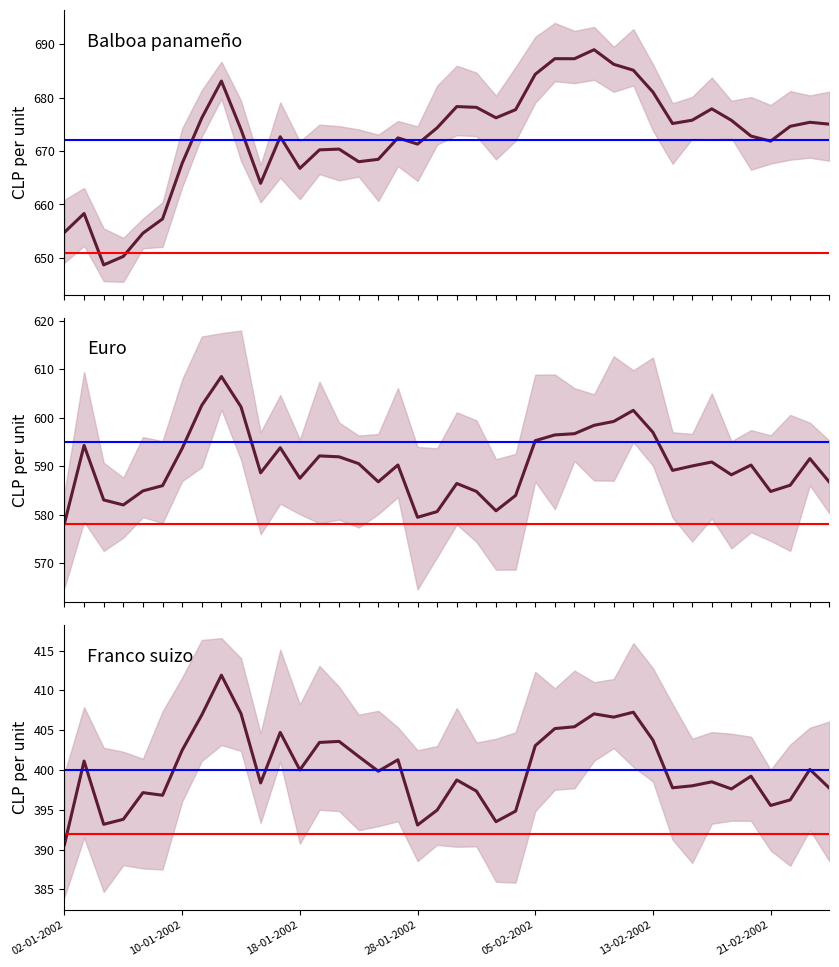

What is the difference between the maximum and minimum values in the Balboa panameño / USD Observed / Bermuda series?

40.3